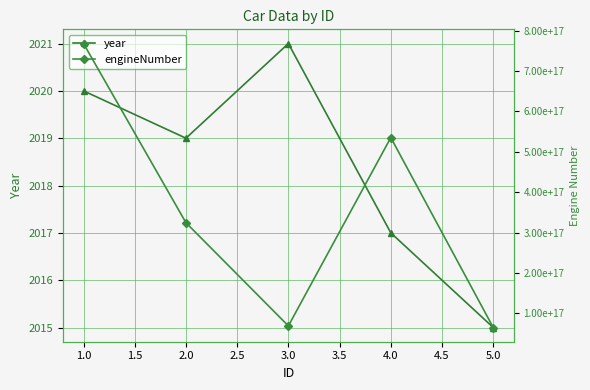

True or false: year has a value of 608 at 4.0.

False